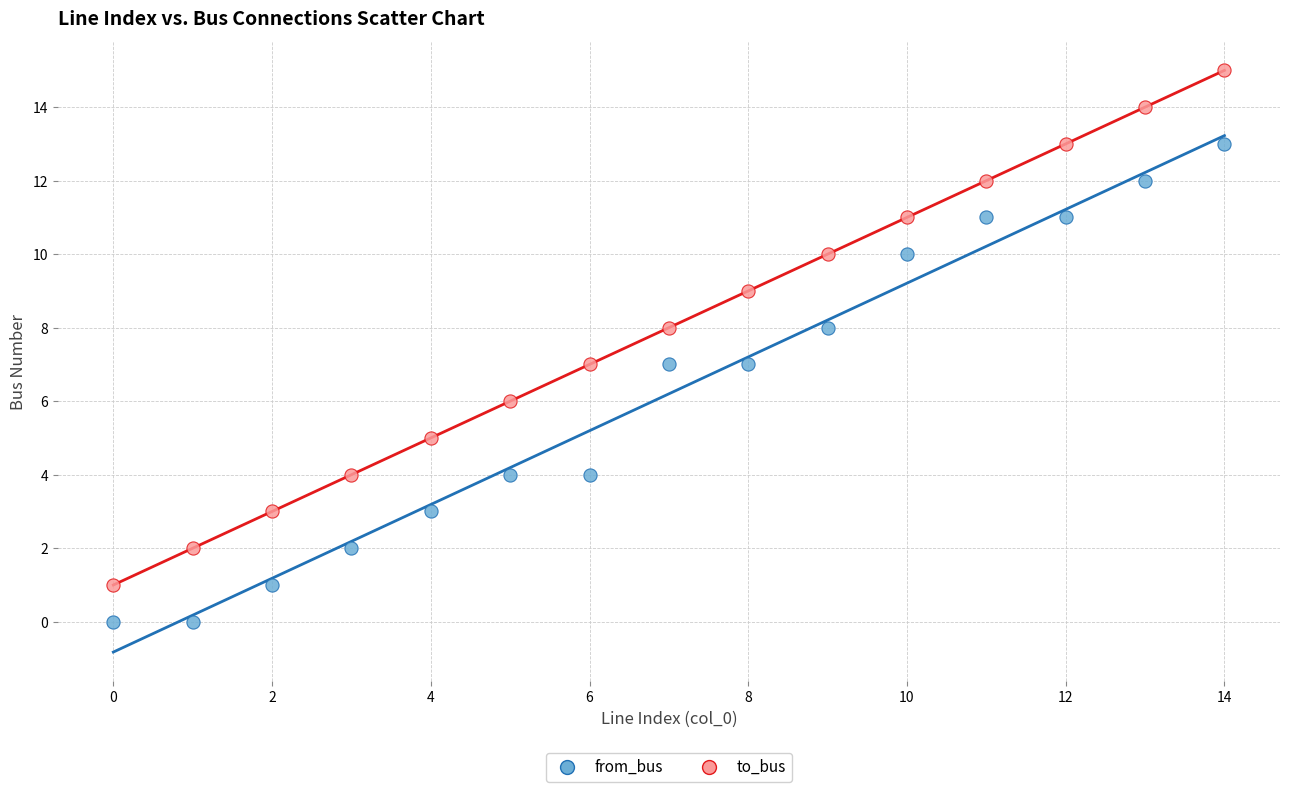

Which series has the widest spread of Y values?

to_bus